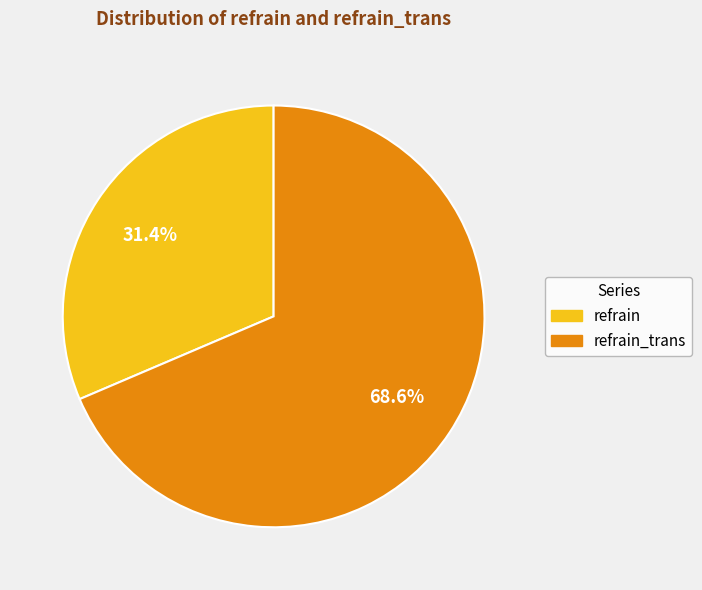

What percentage is the refrain_trans slice, to the nearest percent?

69%